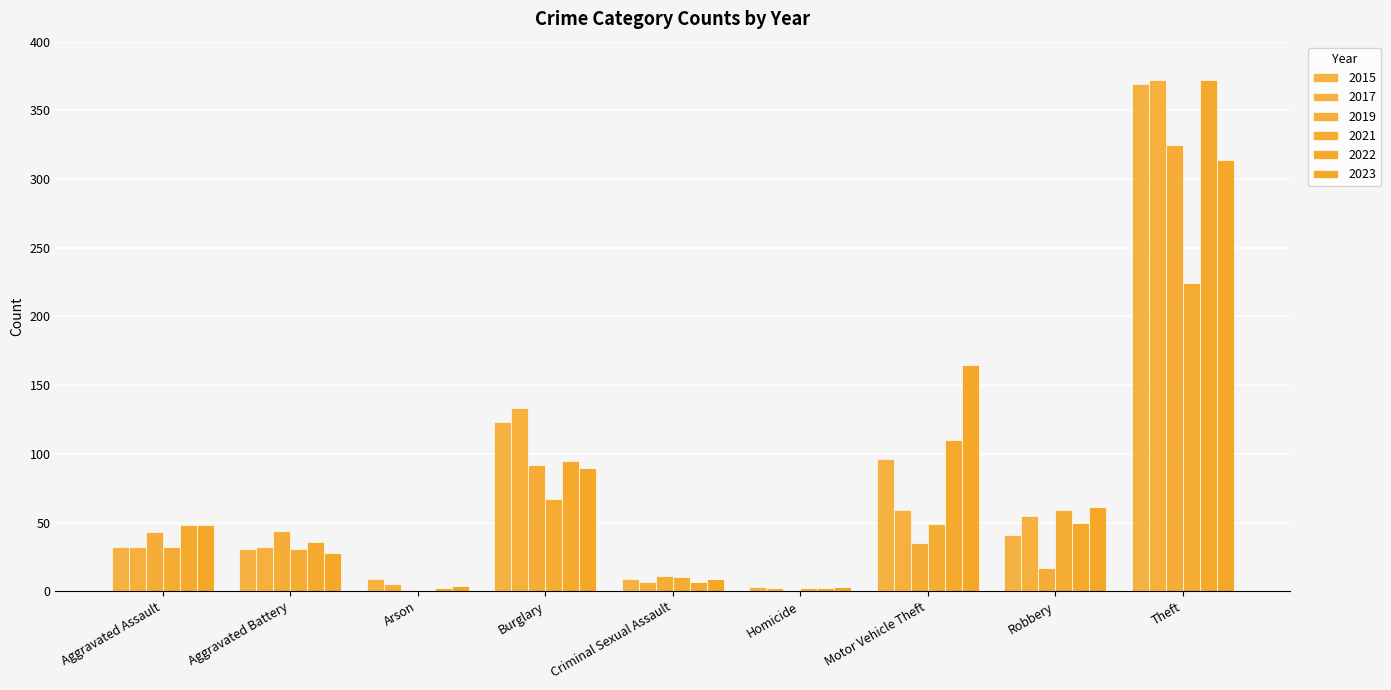

Reading right to left, extract all data points from this chart.

2015: 369	41	96	3	9	123	9	31	32
2017: 372	55	59	2	7	133	5	32	32
2019: 325	17	35	0	11	92	1	44	43
2021: 224	59	49	2	10	67	0	31	32
2022: 372	50	110	2	7	95	2	36	48
2023: 314	61	165	3	9	90	4	28	48